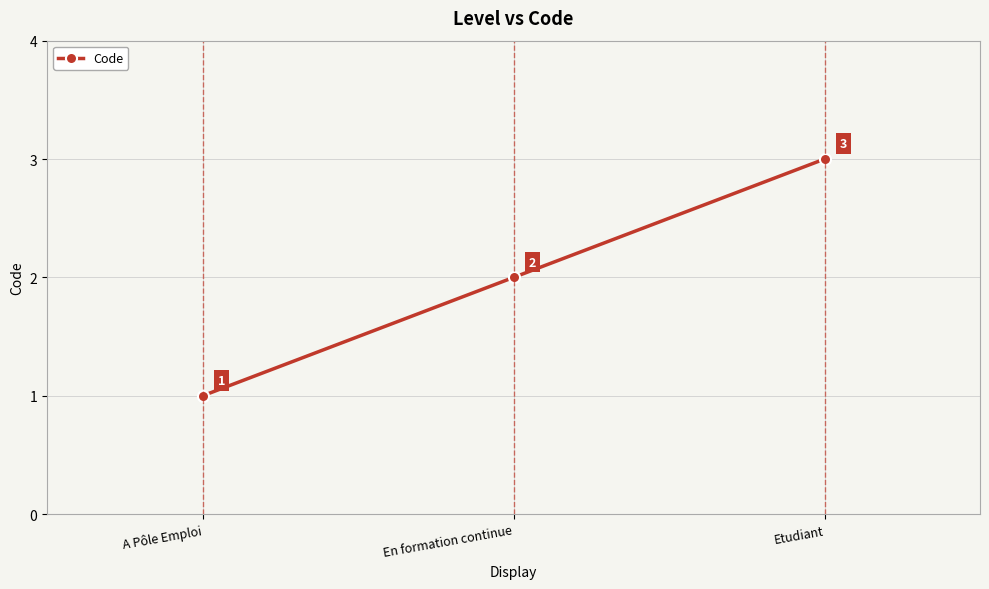

Does the chart have visible grid lines?

Yes